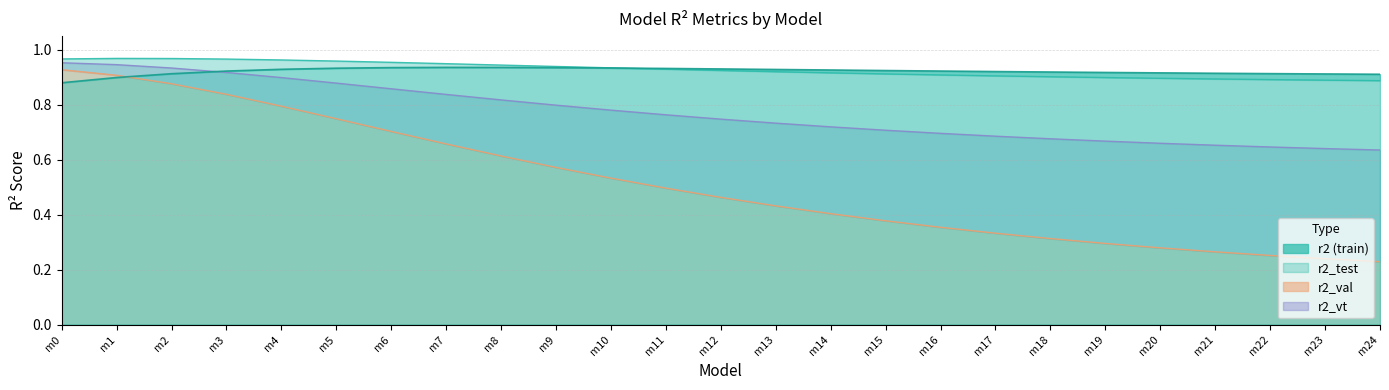

Reading left to right, what are all the values shown in this chart?

r2: 0.9	0.9	0.9	0.9	0.9	0.9	0.9	0.9	0.9	0.9	0.9	0.9	0.9	0.9	0.9	0.9	0.9	0.9	0.9	0.9	0.9	0.9	0.9	0.9	0.9
r2_test: 1.0	1.0	1.0	1.0	1.0	1.0	1.0	0.9	0.9	0.9	0.9	0.9	0.9	0.9	0.9	0.9	0.9	0.9	0.9	0.9	0.9	0.9	0.9	0.9	0.9
r2_val: 0.9	0.9	0.9	0.8	0.8	0.7	0.7	0.7	0.6	0.6	0.5	0.5	0.5	0.4	0.4	0.4	0.4	0.3	0.3	0.3	0.3	0.3	0.3	0.2	0.2
r2_vt: 1.0	0.9	0.9	0.9	0.9	0.9	0.9	0.8	0.8	0.8	0.8	0.8	0.7	0.7	0.7	0.7	0.7	0.7	0.7	0.7	0.7	0.7	0.6	0.6	0.6